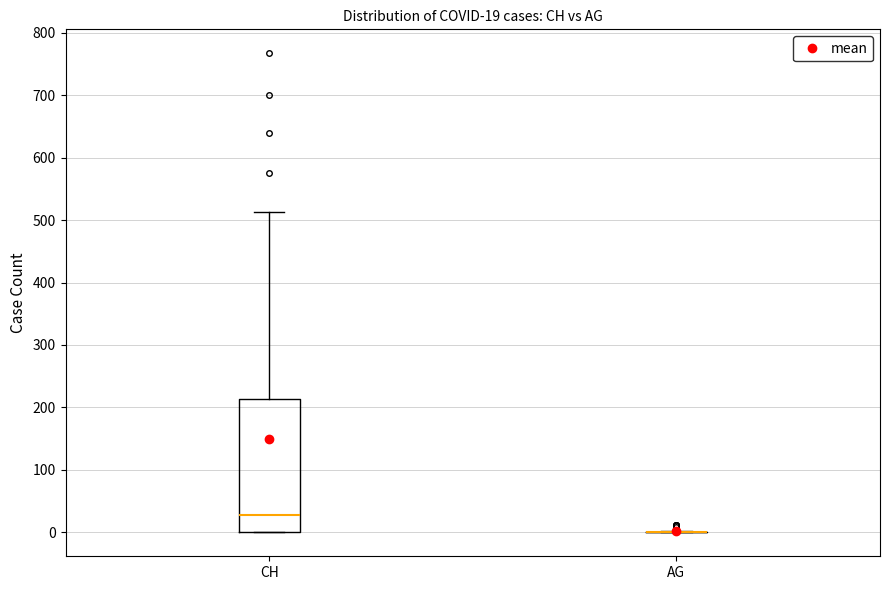

Which box is the tallest, from its lower edge to its upper edge?

CH